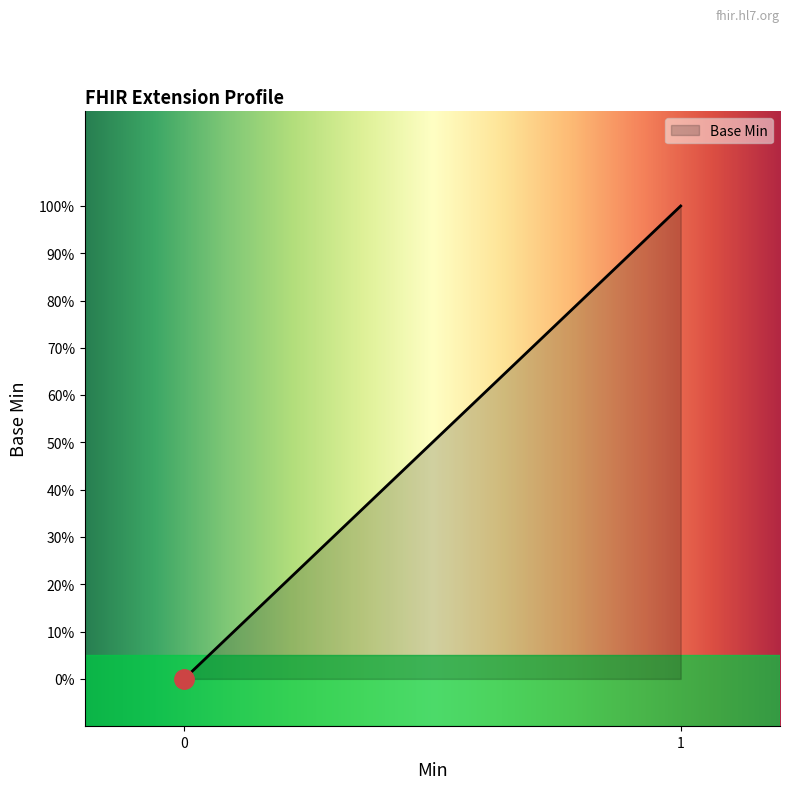

True or false: the data has more than 1 interior local peaks.

False